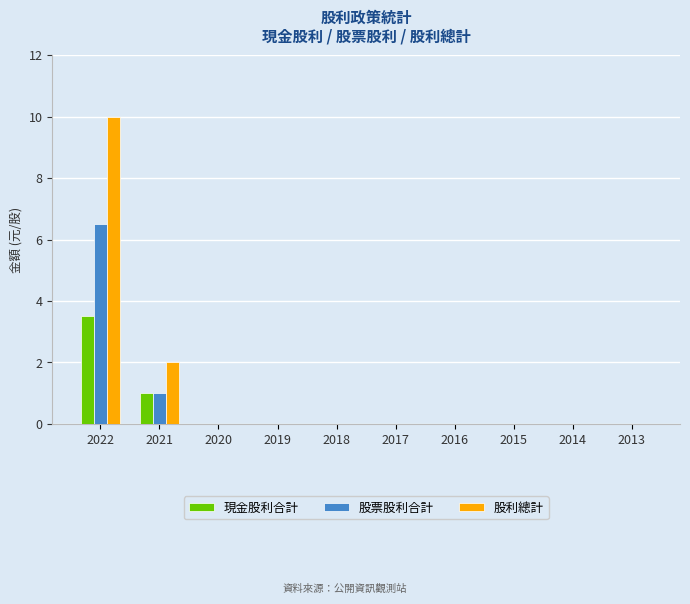

Where is 股利總計 nearest to the value 5?

2021